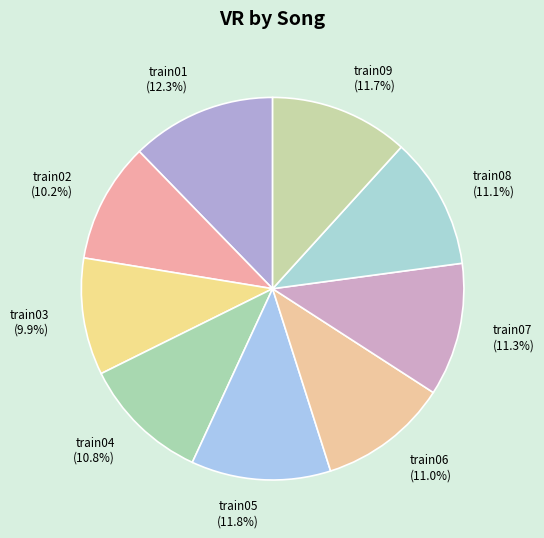

Approximately how many times larger is the value at train09 (11.7%) compared to train06 (11.0%)?

1.1